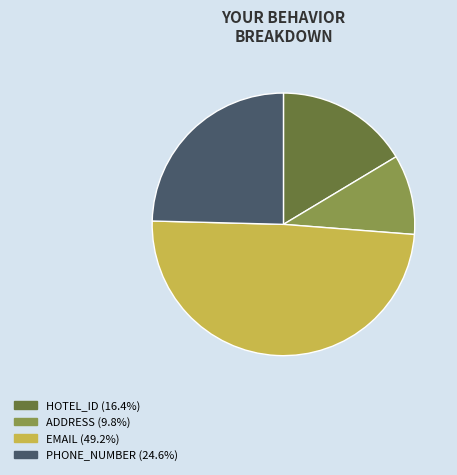

Rank the categories by value from highest to lowest.

EMAIL, PHONE_NUMBER, HOTEL_ID, ADDRESS